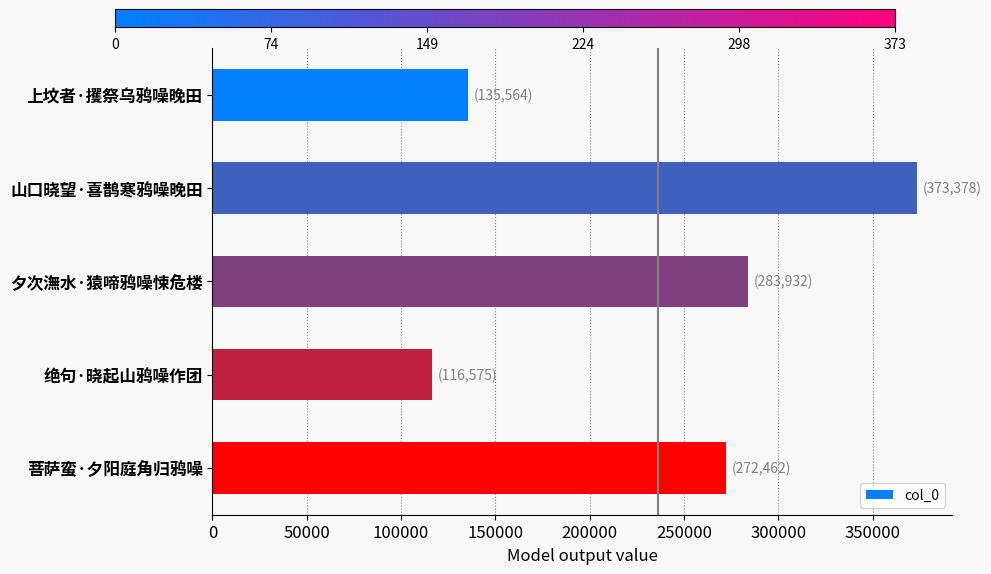

At which category does the chart reach its minimum across all series?

绝句·晓起山鸦噪作团